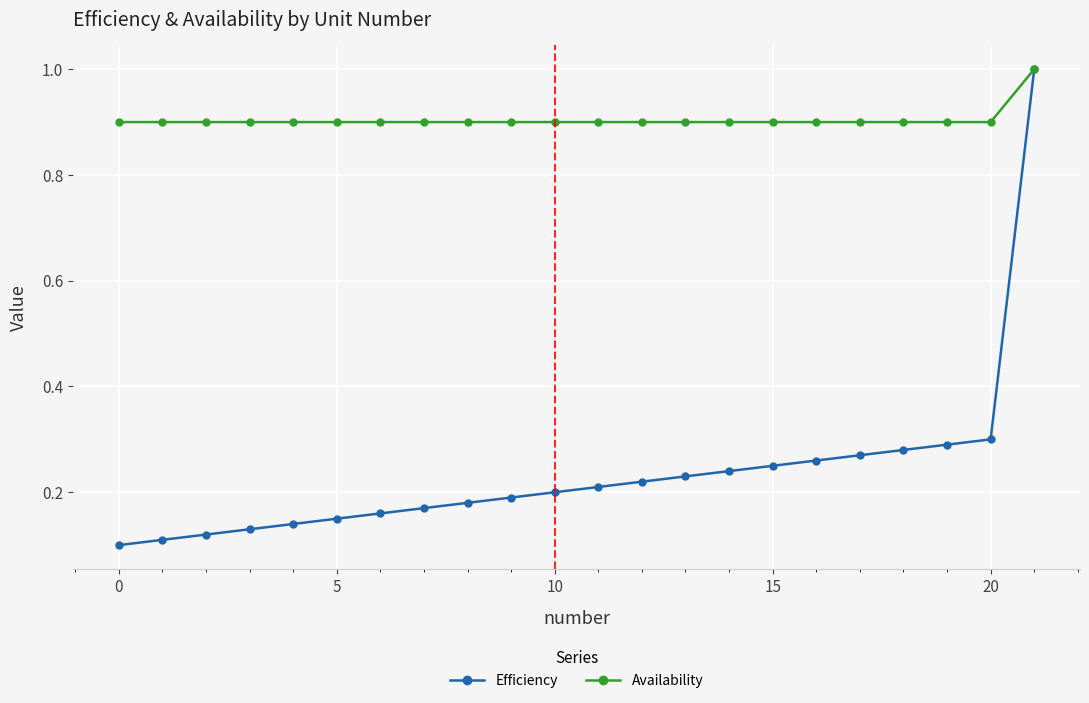

Does the chart have visible grid lines?

Yes